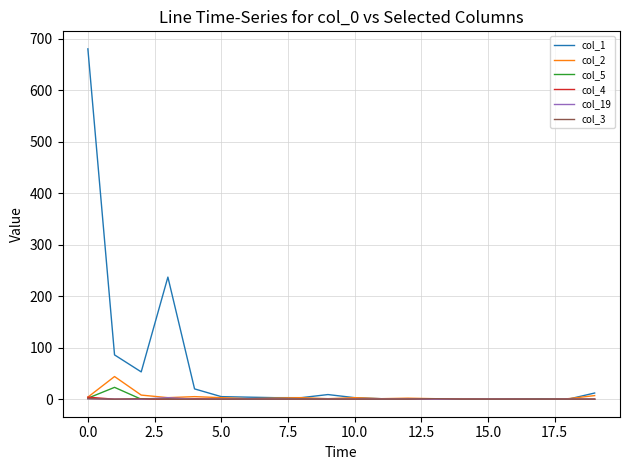

Which series has the widest spread of values?

col_1